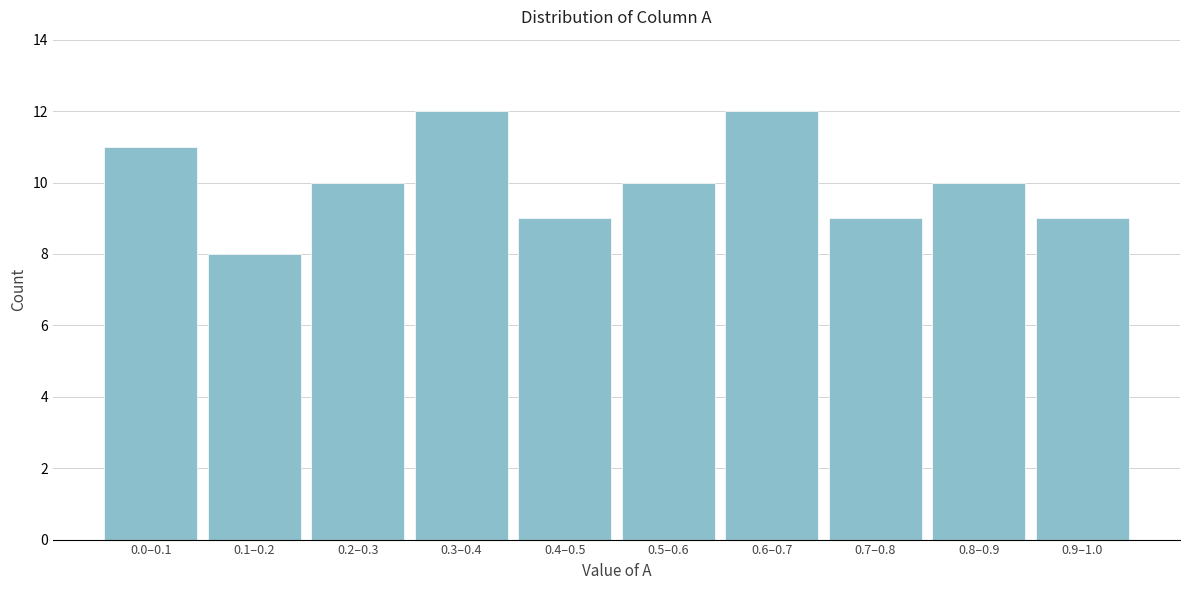

Reading left to right, list all the values displayed in this chart.

11	8	10	12	9	10	12	9	10	9